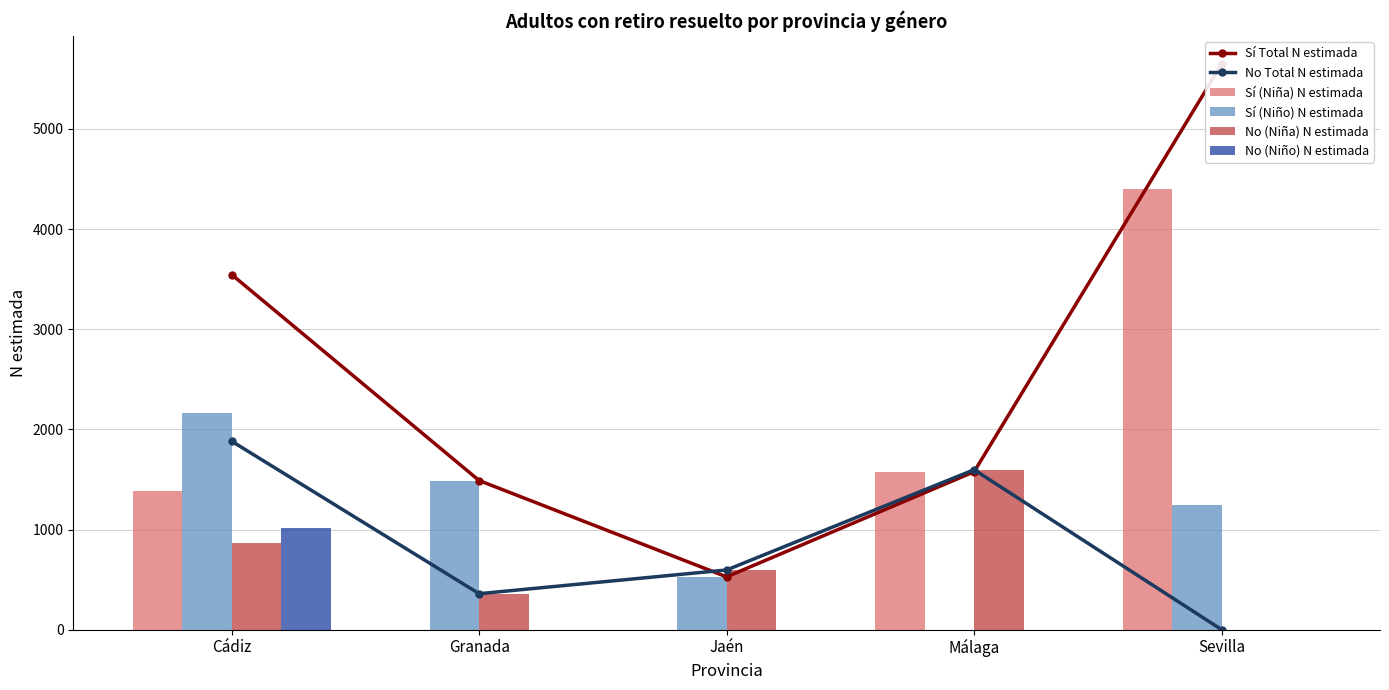

Which category has the lowest value in the No Total N estimada series?

Sevilla